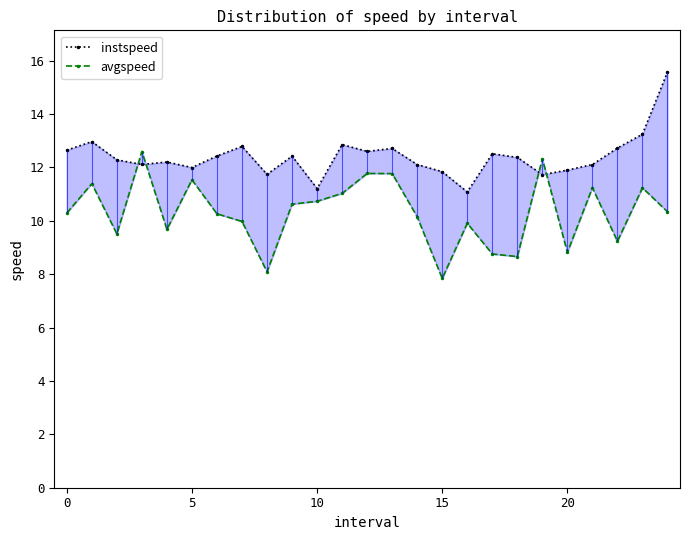

True or false: instspeed and avgspeed intersect in this chart.

True